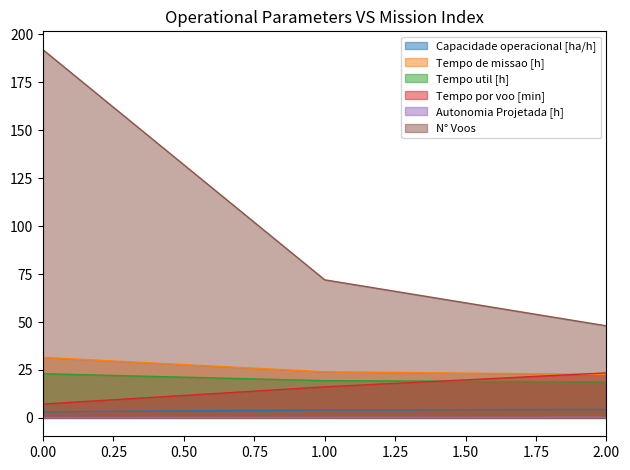

What value does the Tempo de missao [h] series have at 1.00?

24.1